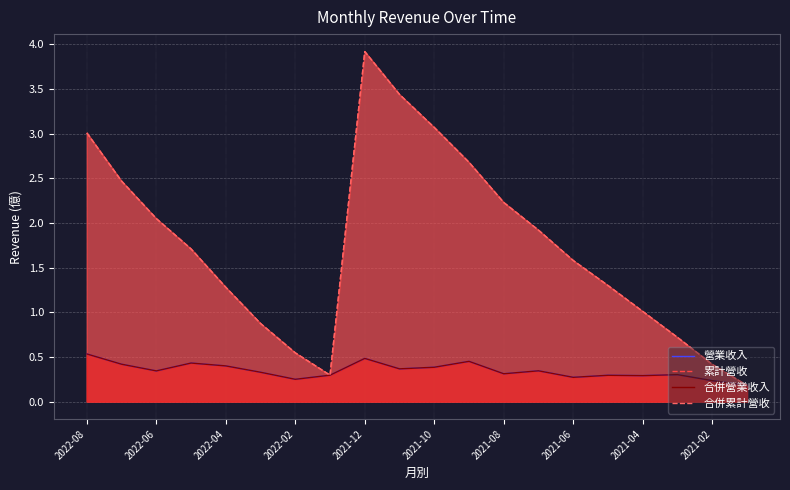

Does the chart have visible grid lines?

Yes